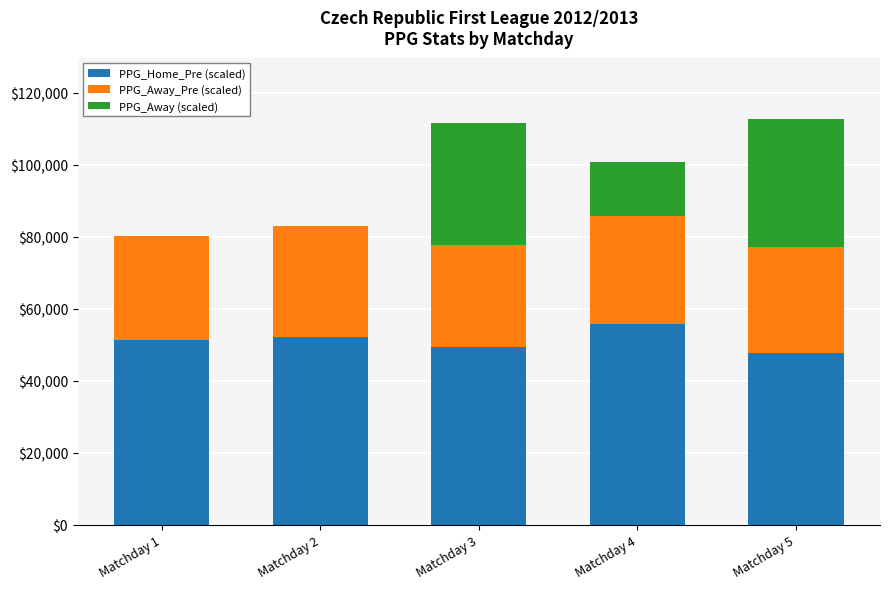

What is the highest value of the PPG_Home_Pre (scaled) series?

55687.5